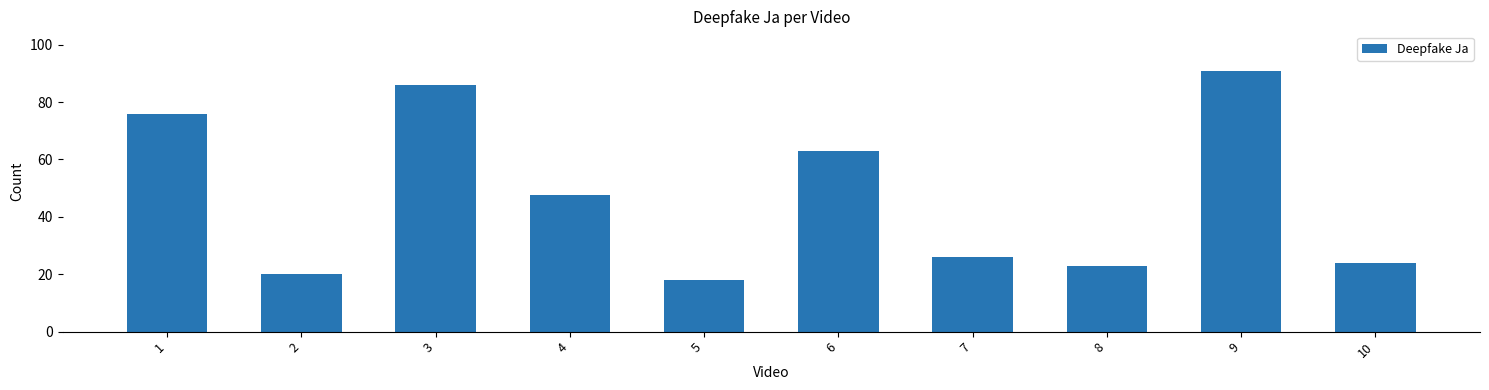

Read the value at 9.

91.0